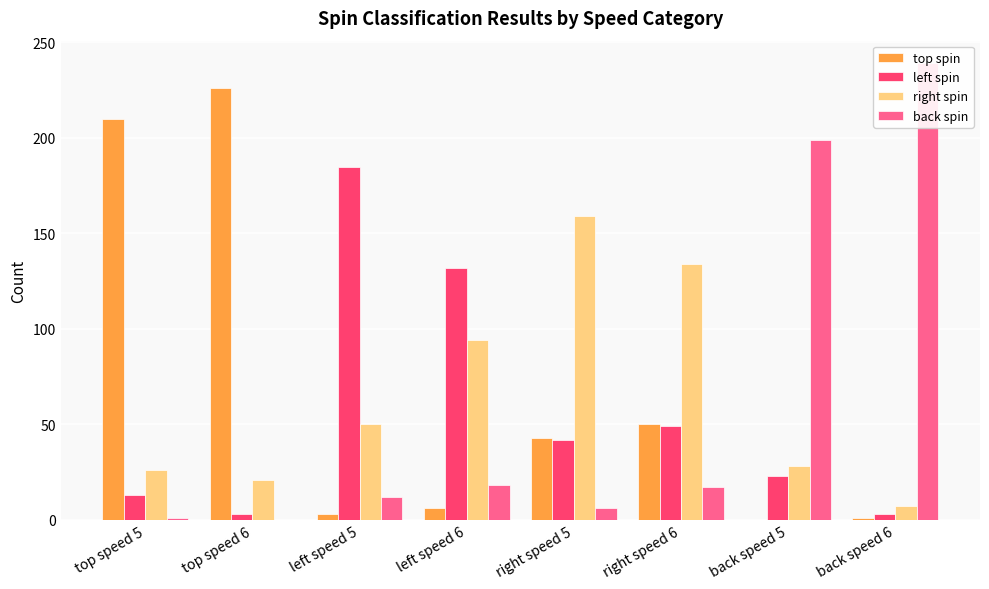

What is the label of the 8th bar from the left?

back speed 6